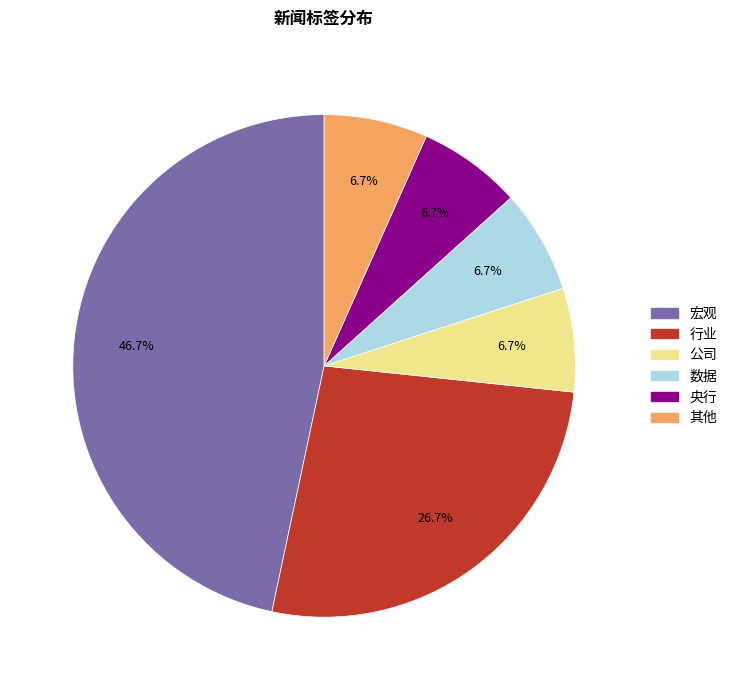

How many slices are in this pie chart?

6